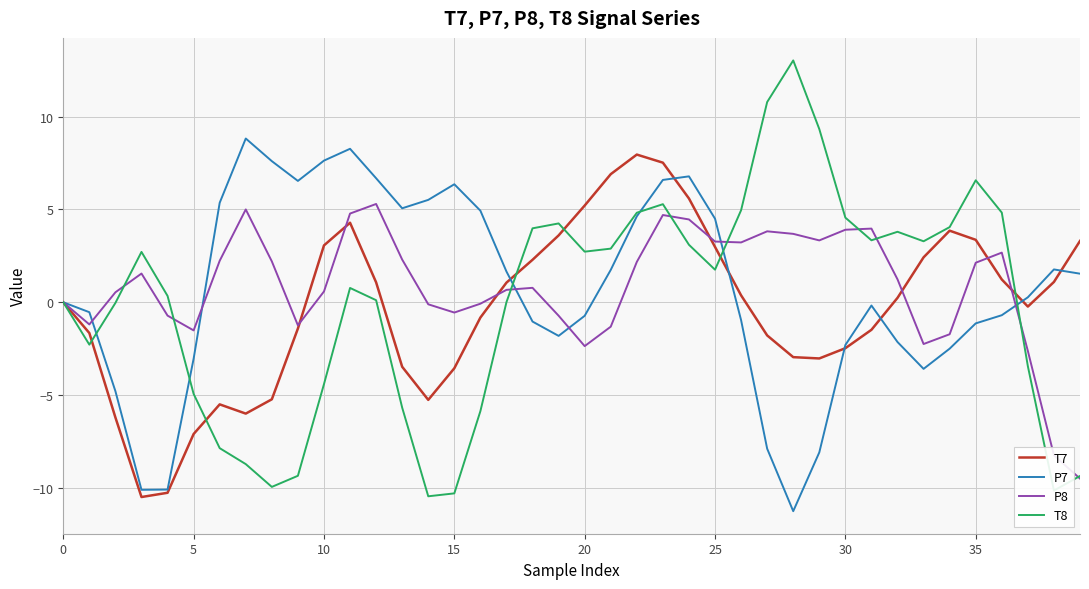

What is the minimum value for P8?

-9.5